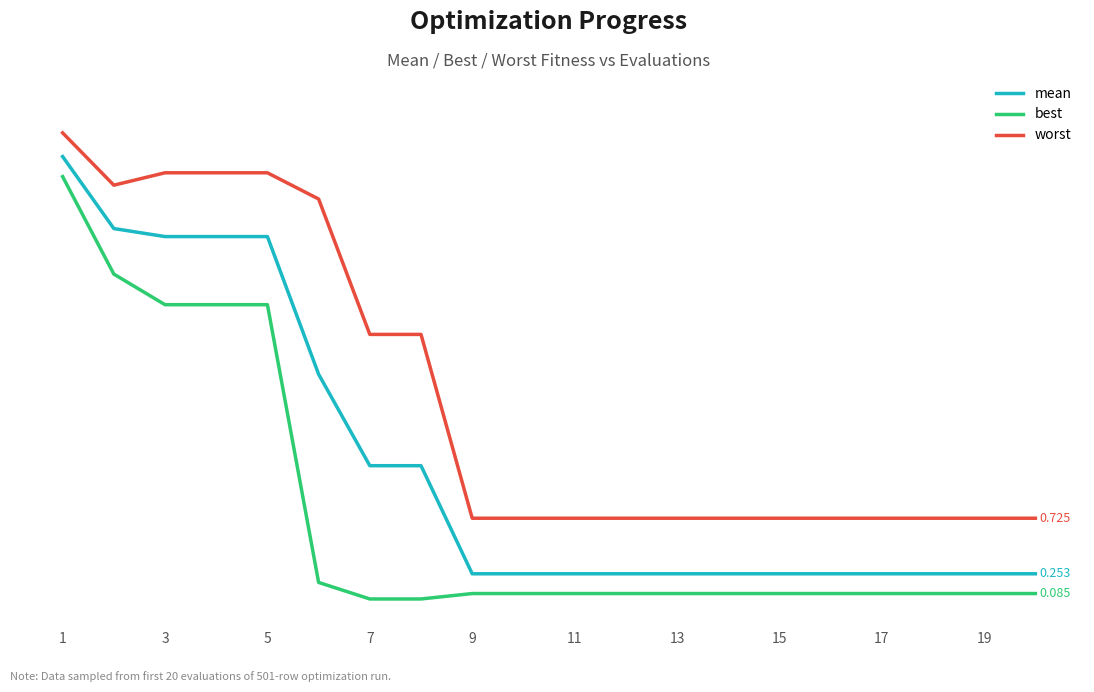

What are all the series names shown in the legend?

mean, best, worst